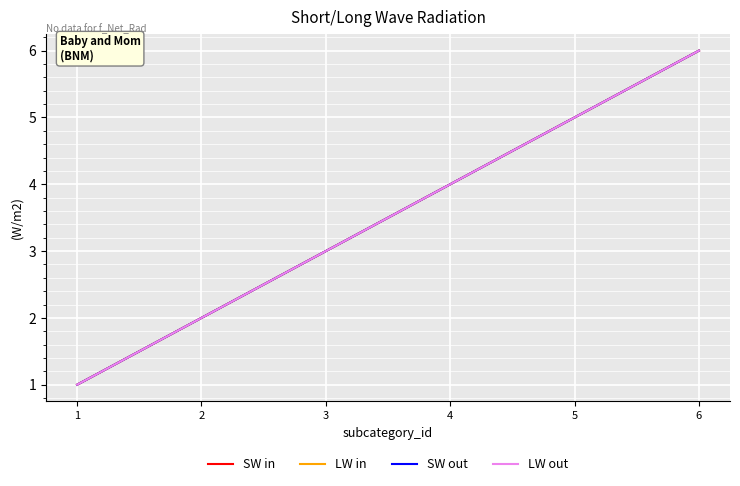

The value of SW in at 3 is 1. True or false?

False